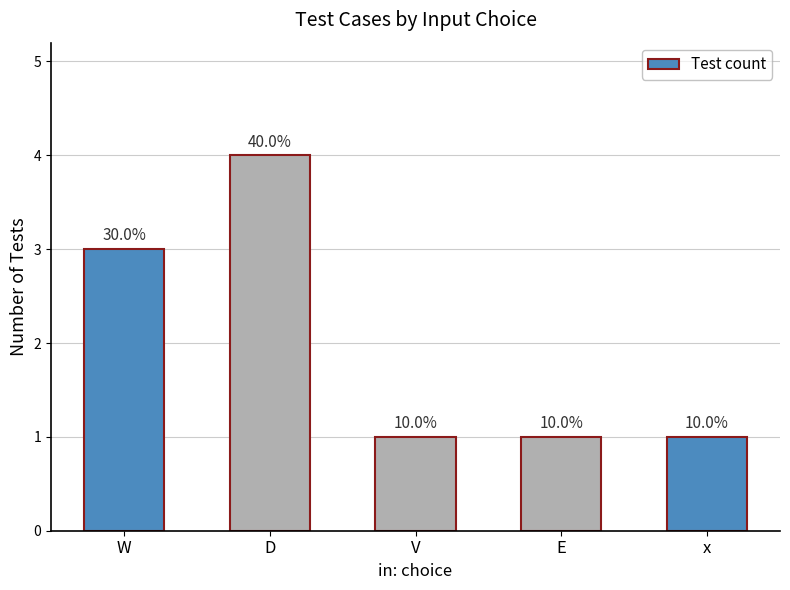

What is the sum of all values?

10